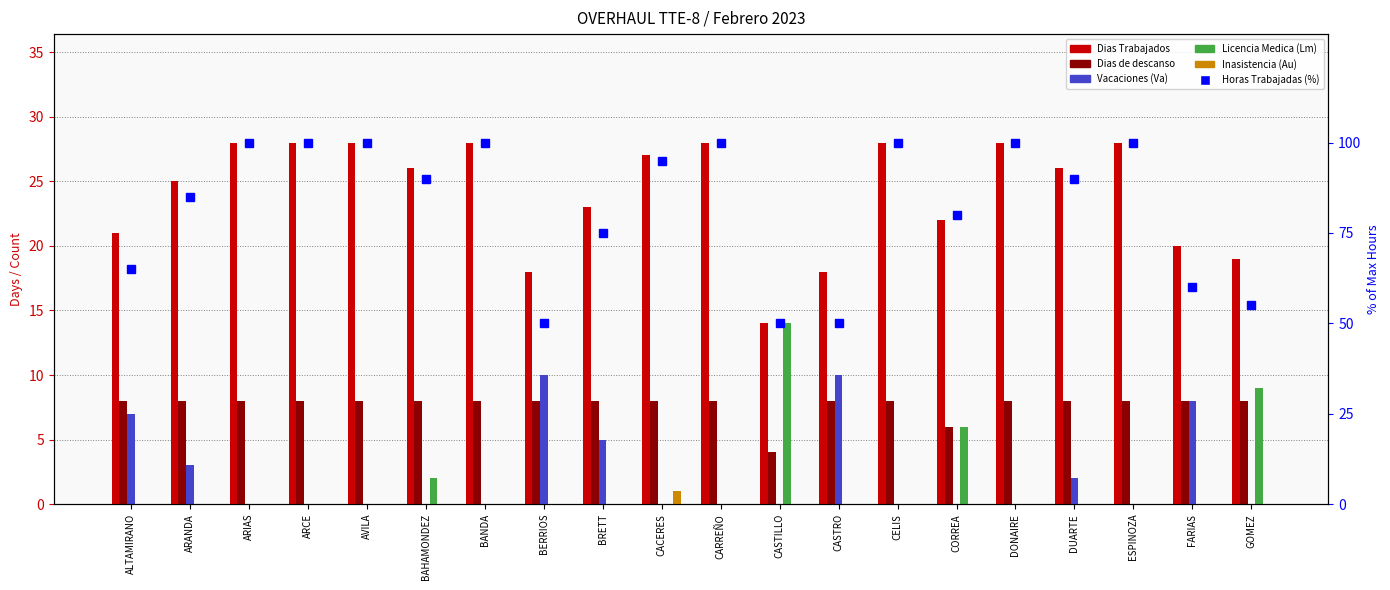

What is the difference between the maximum and minimum values in the Licencia Medica (Lm) series?

14.0